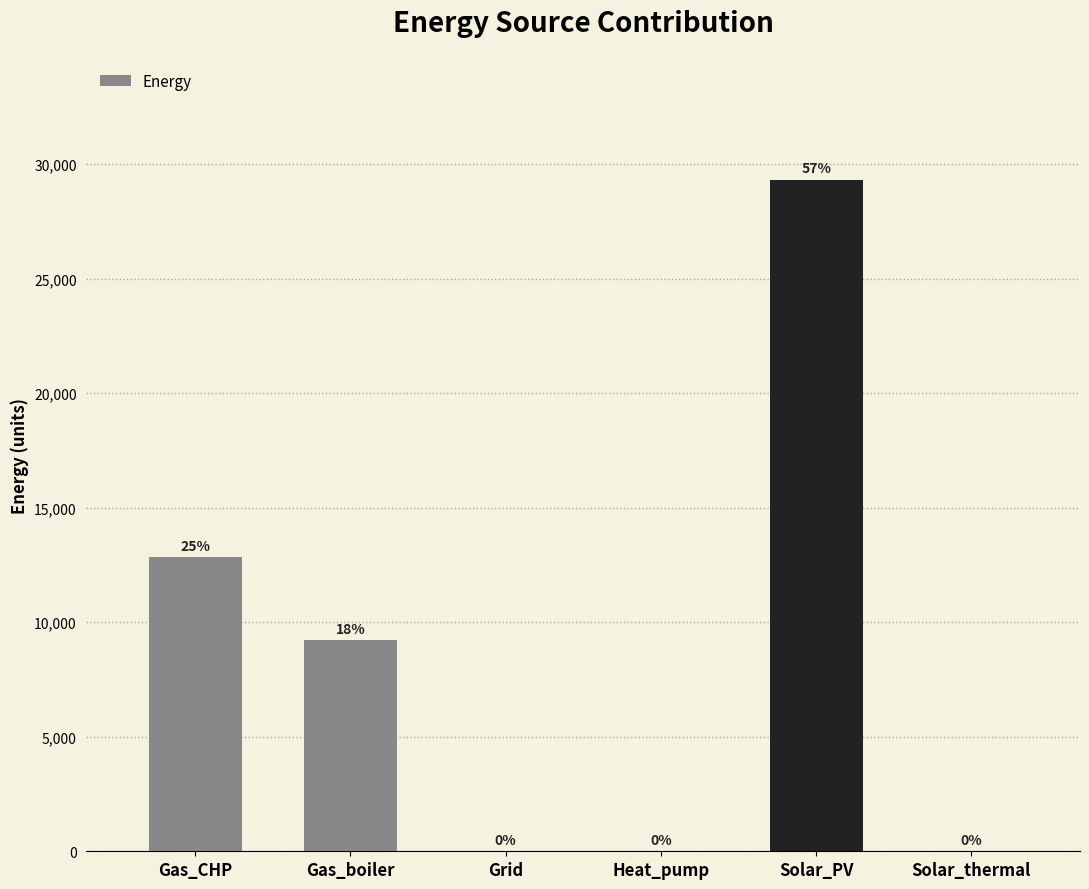

Which category has the highest value across all series?

Solar_PV